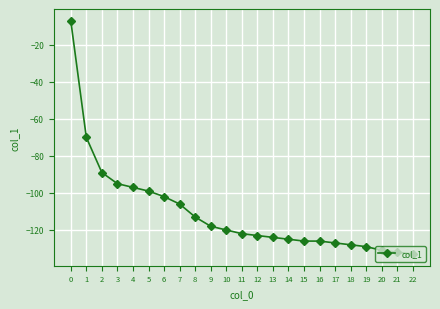

Reading left to right, extract all data points from this chart.

0=-7	1=-70	2=-89	3=-95	4=-97	5=-99	6=-102	7=-106	8=-113	9=-118	10=-120	11=-122	12=-123	13=-124	14=-125	15=-126	16=-126	17=-127	18=-128	19=-129	20=-131	21=-132	22=-133